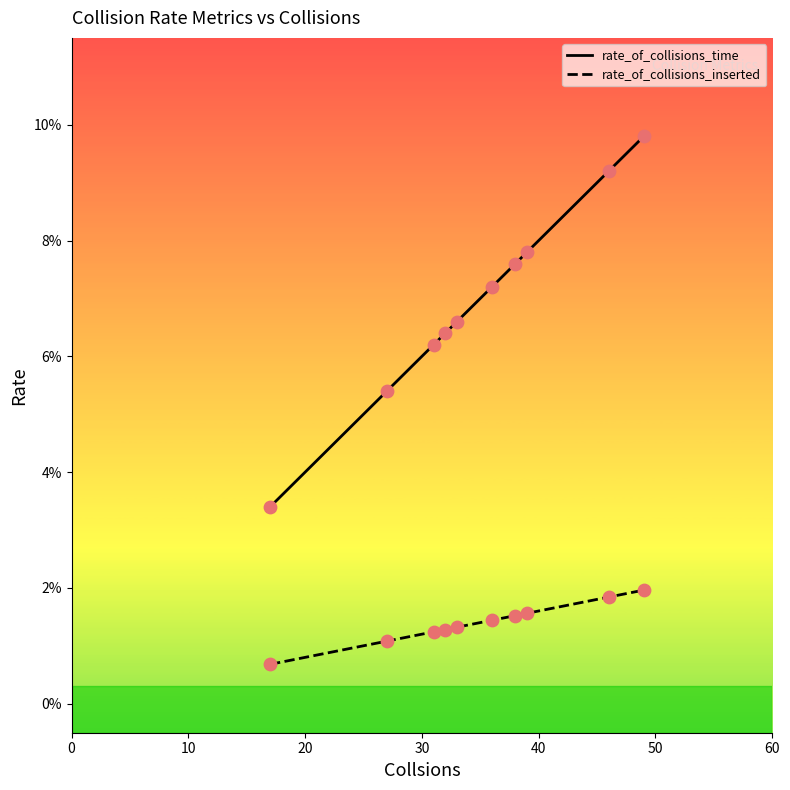

What are all the series names shown in the legend?

rate_of_collisions_time, rate_of_collisions_inserted